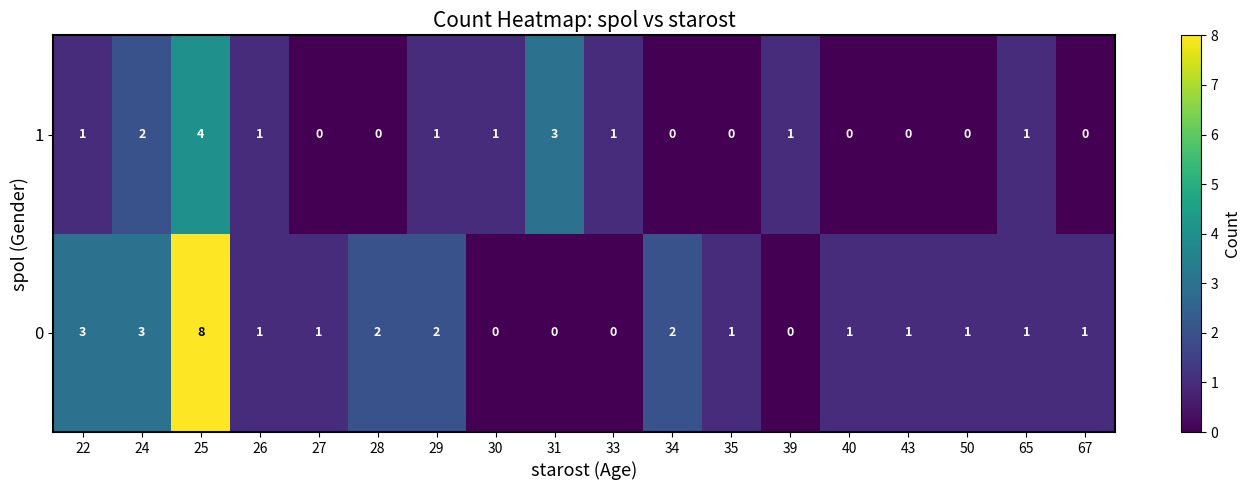

What is the total value across all series at 29?

3